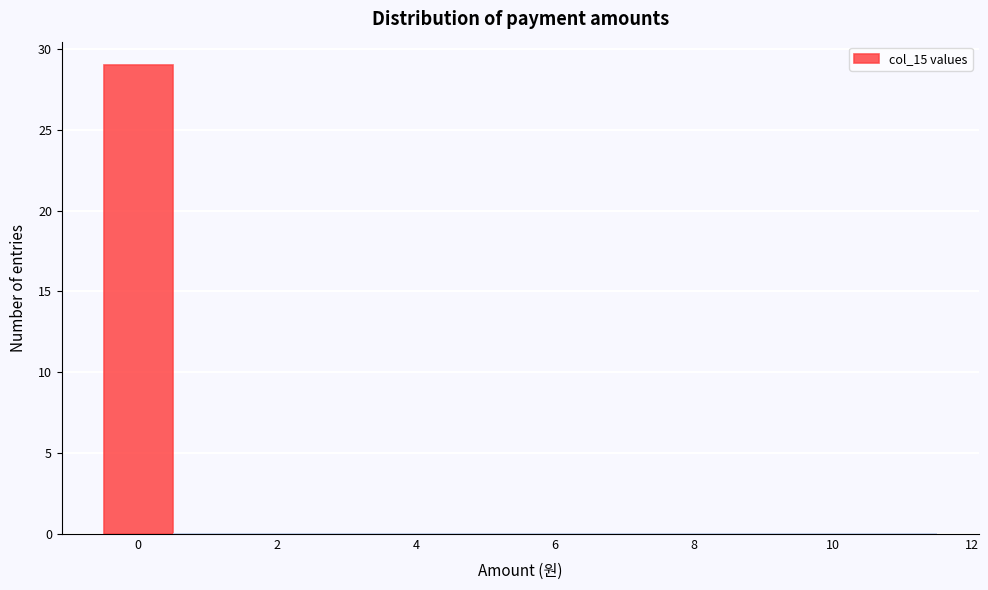

Reading left to right, list every bar in this chart as the range it spans on the x-axis followed by its height. Neither the bar edges nor the heights are printed on the chart, so give them approximately, as read against the axes.

-0.5 to 0.5: 29
0.5 to 1.5: 0
1.5 to 2.5: 0
2.5 to 3.5: 0
3.5 to 4.5: 0
4.5 to 5.5: 0
5.5 to 6.5: 0
6.5 to 7.5: 0
7.5 to 8.5: 0
8.5 to 9.5: 0
9.5 to 10.5: 0
10.5 to 11.5: 0